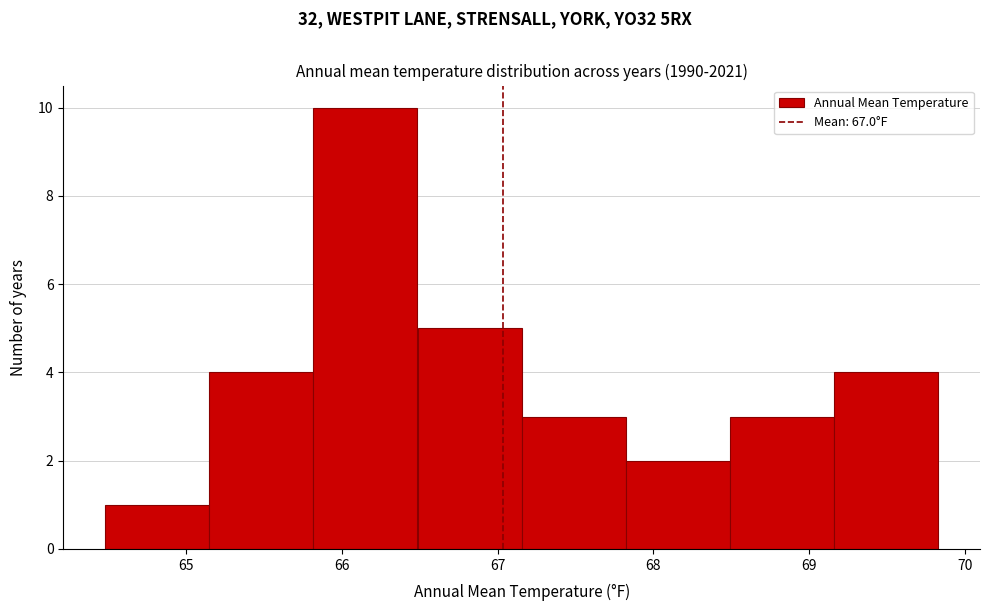

Reading left to right, list every bar in this chart as the range it spans on the x-axis followed by its height. Neither the bar edges nor the heights are printed on the chart, so give them approximately, as read against the axes.

64.5 to 65.1: 1
65.1 to 65.8: 4
65.8 to 66.5: 10
66.5 to 67.2: 5
67.2 to 67.8: 3
67.8 to 68.5: 2
68.5 to 69.2: 3
69.2 to 69.8: 4